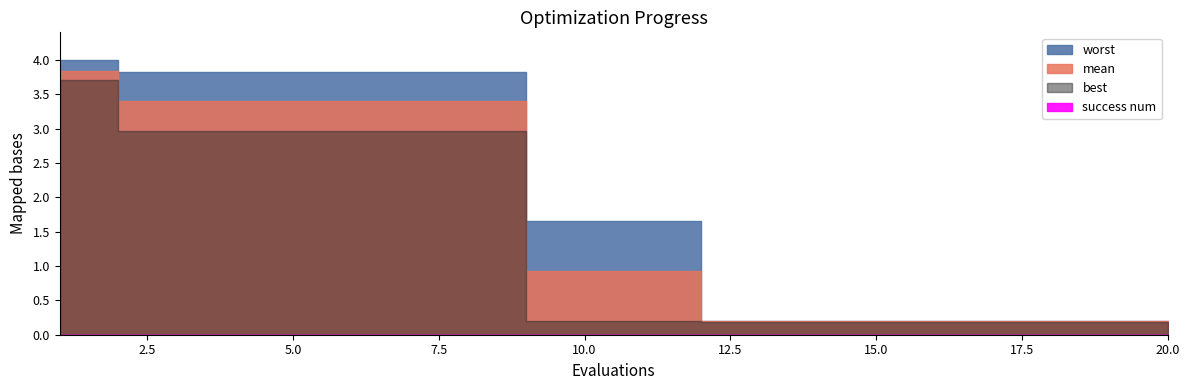

At which label does worst reach its minimum?

12